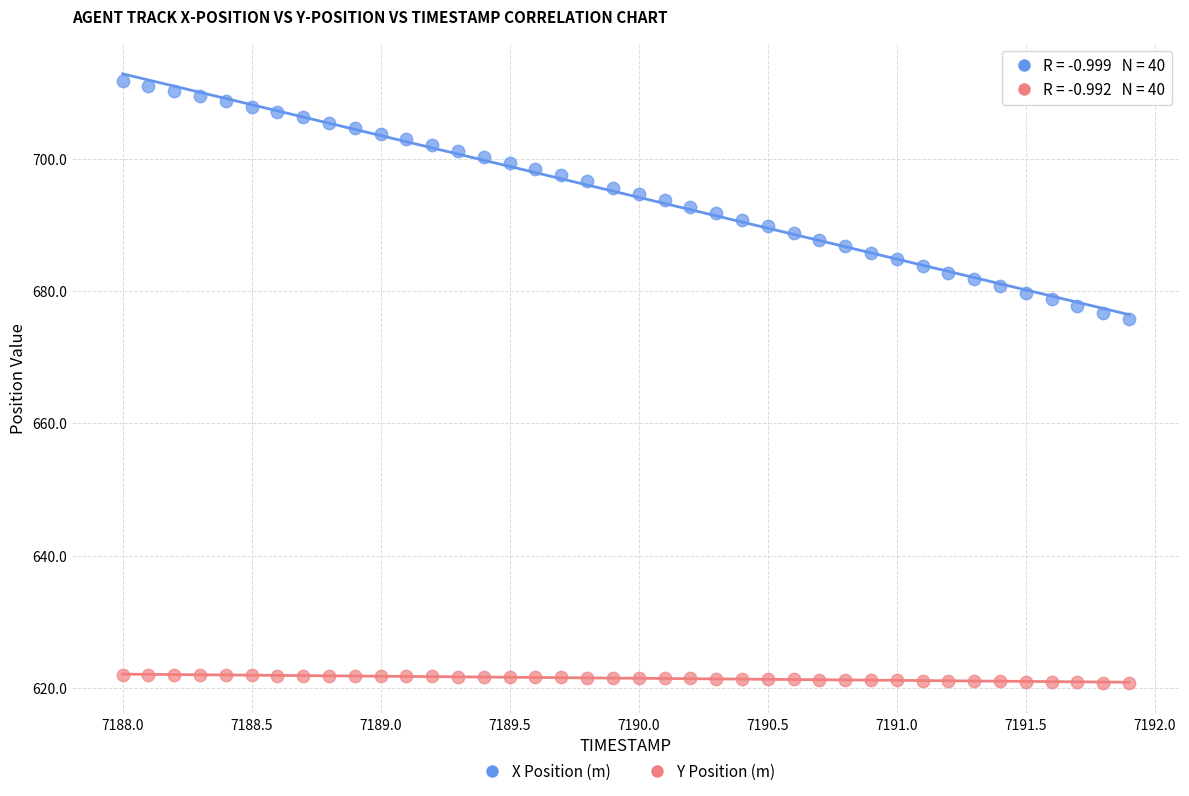

Across all data points, what is the range of Y values (max minus min)?

90.9